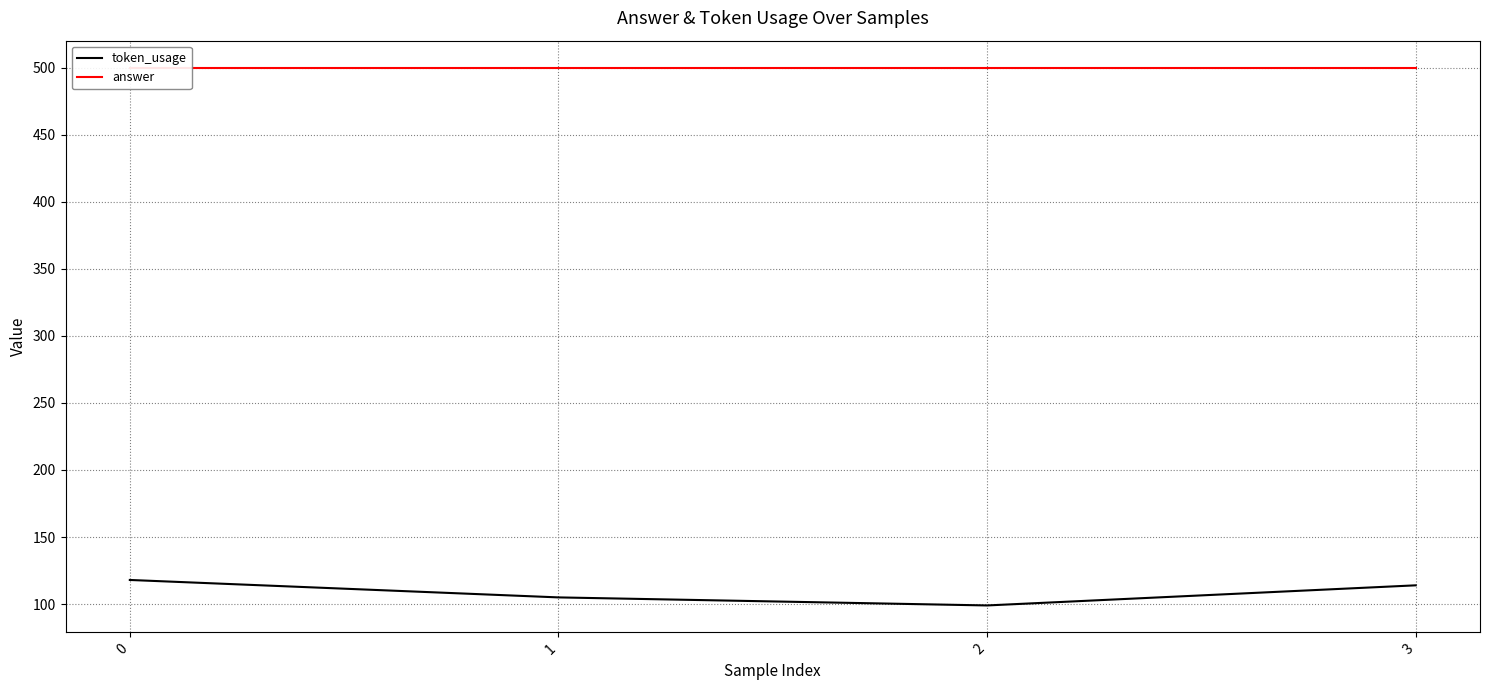

Does the chart have visible grid lines?

Yes